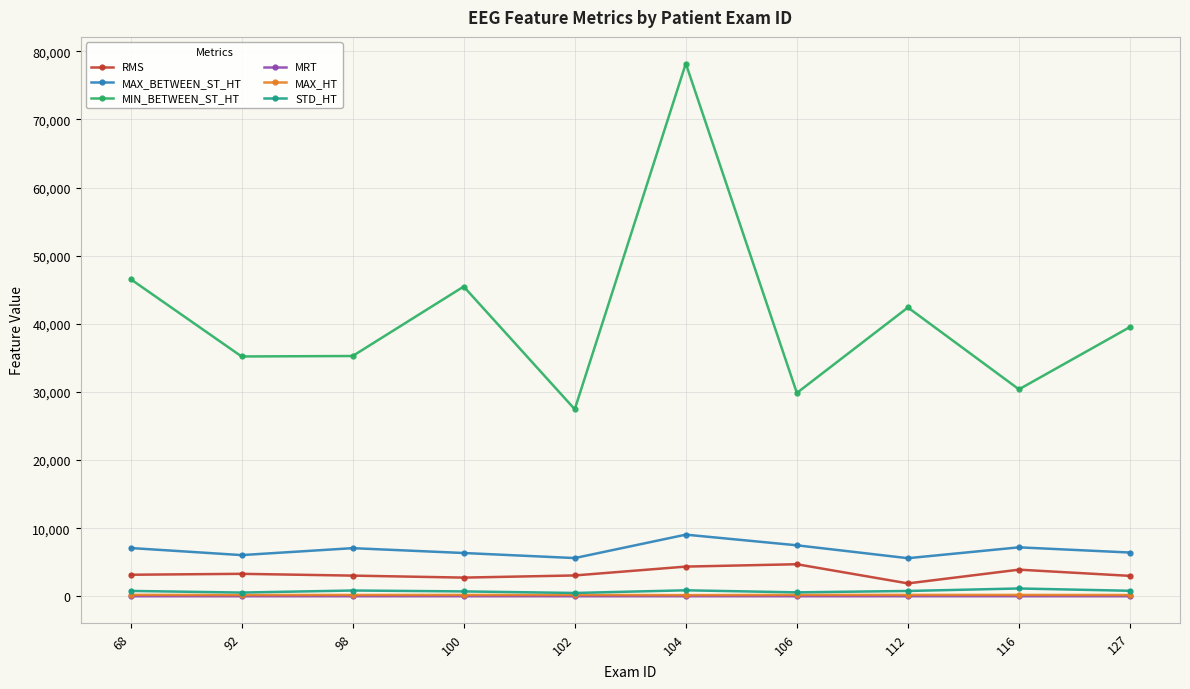

True or false: MAX_HT and RMS intersect in this chart.

False